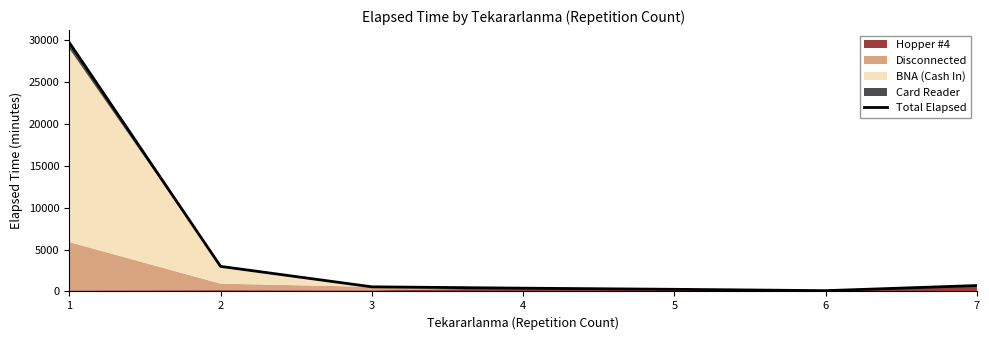

Is it true that the value at 5 is 255.0?

True